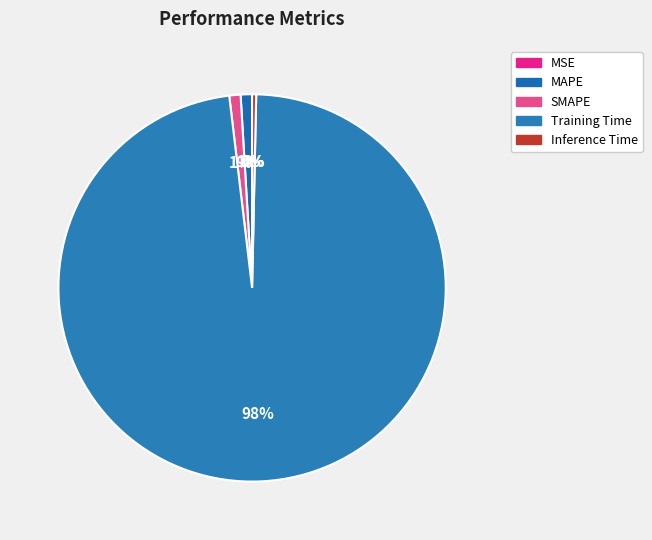

Is it true that Inference Time is 0% of the pie?

True